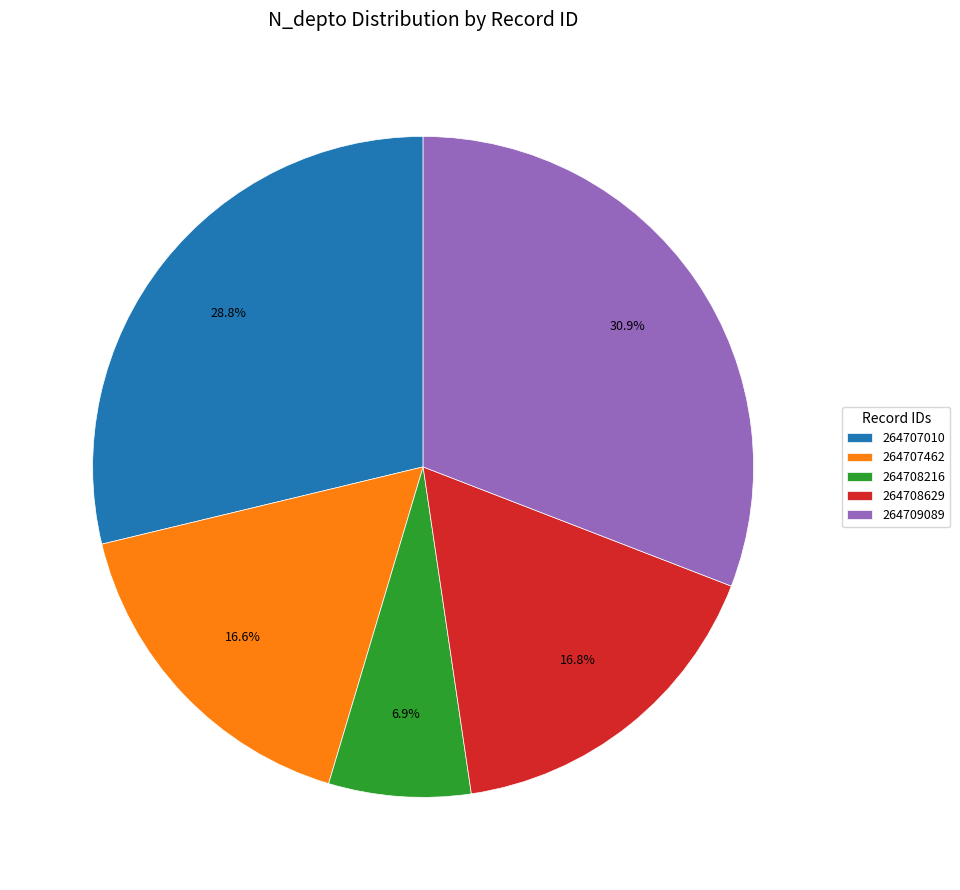

How many slices are in this pie chart?

5